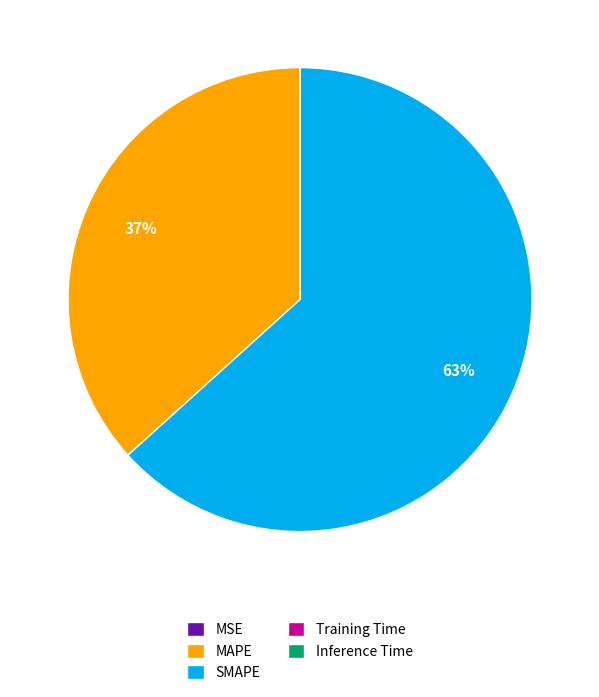

To the nearest percent, what is the average slice percentage?

20%